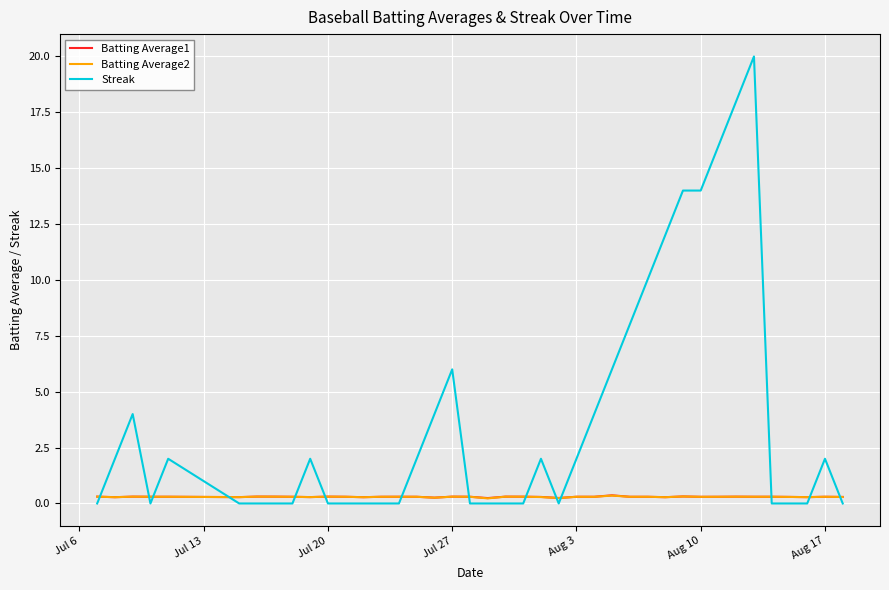

How many intersections are there between Batting Average1 and Streak?

14